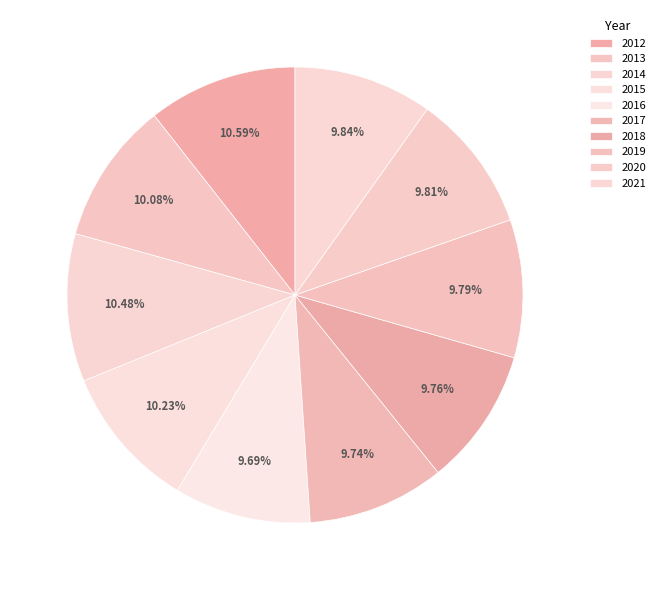

What is the smallest slice in the pie chart?

2016